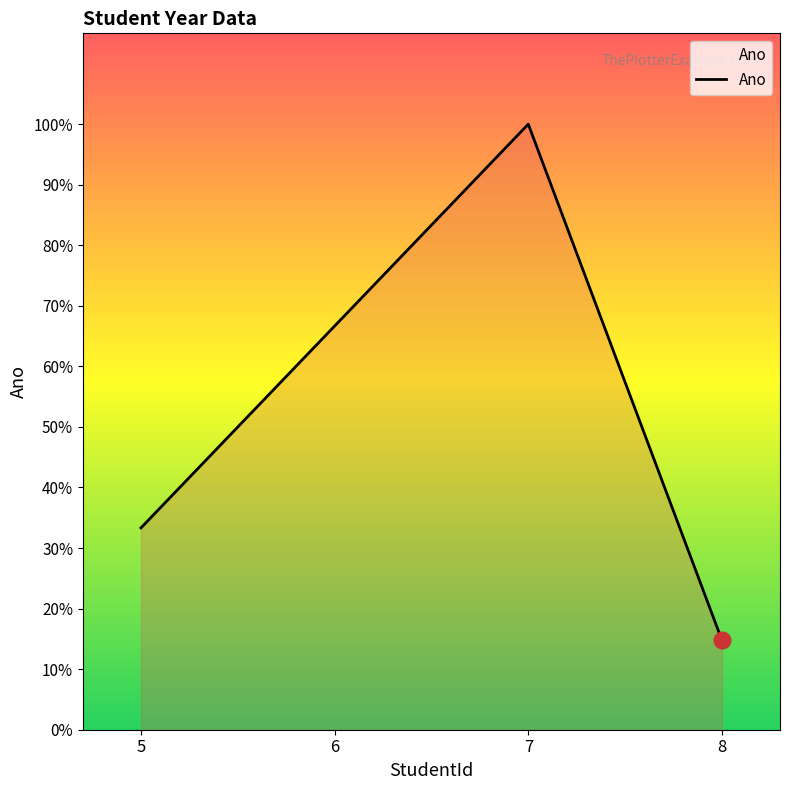

Where does the data first go above 2002?

7